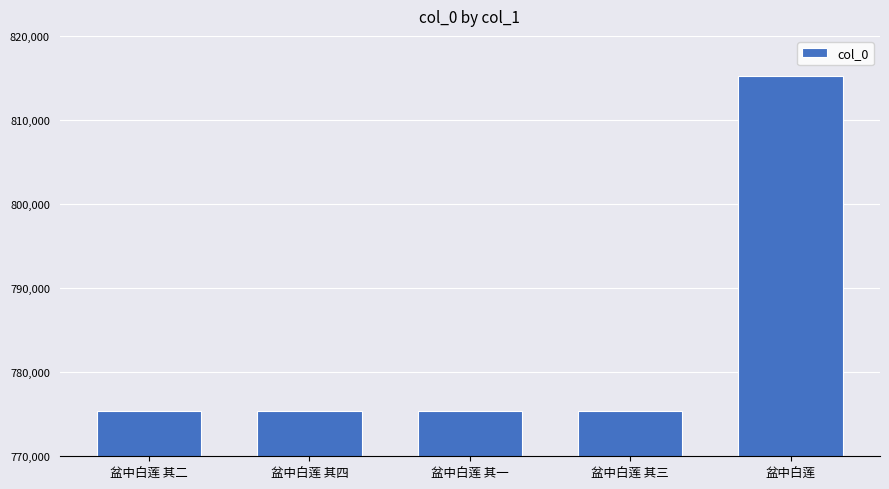

At which category does the chart reach its peak across all series?

盆中白莲